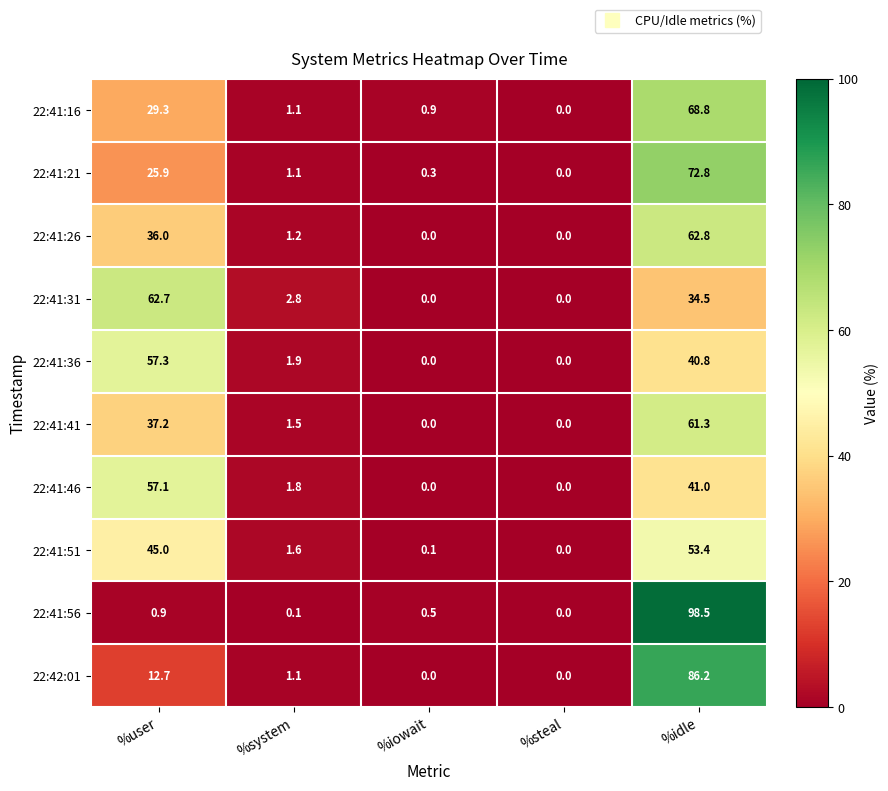

What value does the 22:41:21 series have at %iowait?

0.3